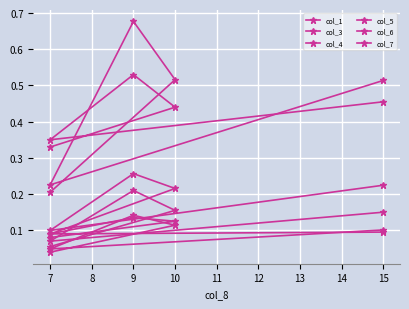

What is the difference between the maximum and second lowest values in the col_5 series?

0.2